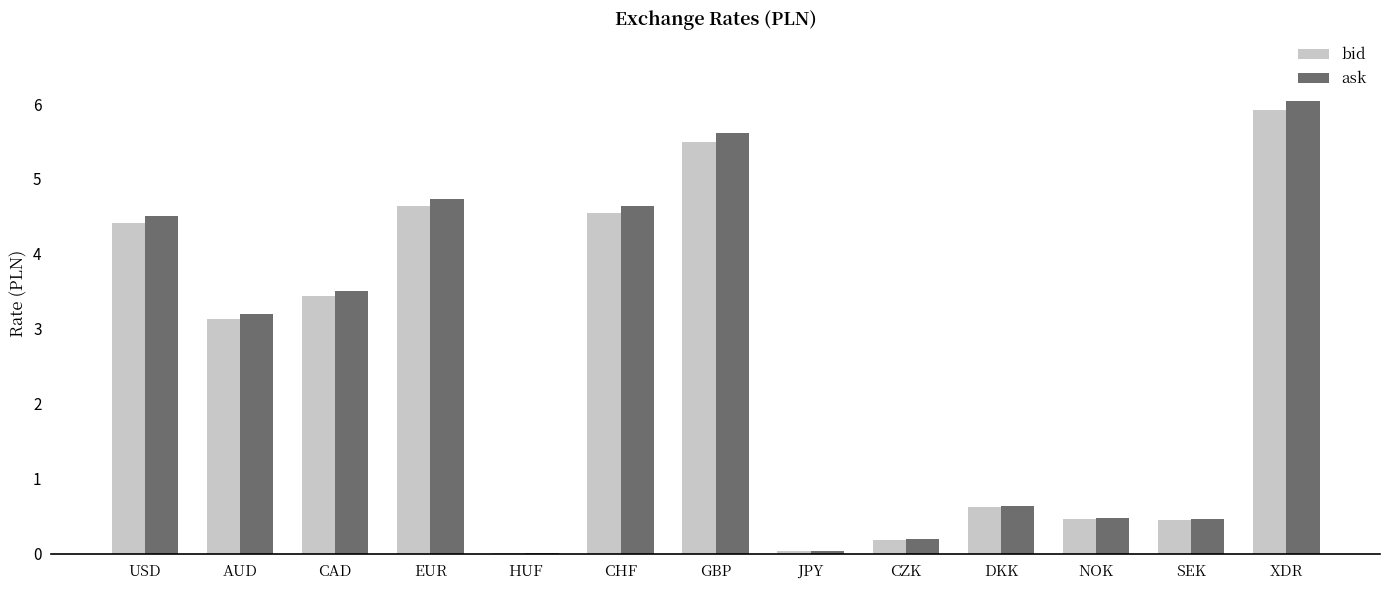

Which series changed the most between AUD and CZK?

ask